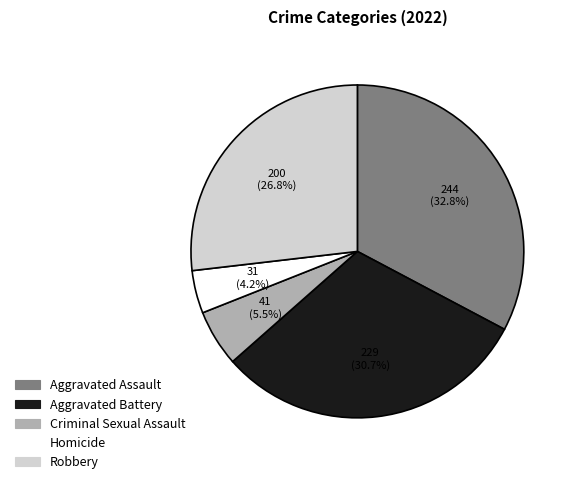

The Criminal Sexual Assault slice represents 1% of the pie. True or false?

False